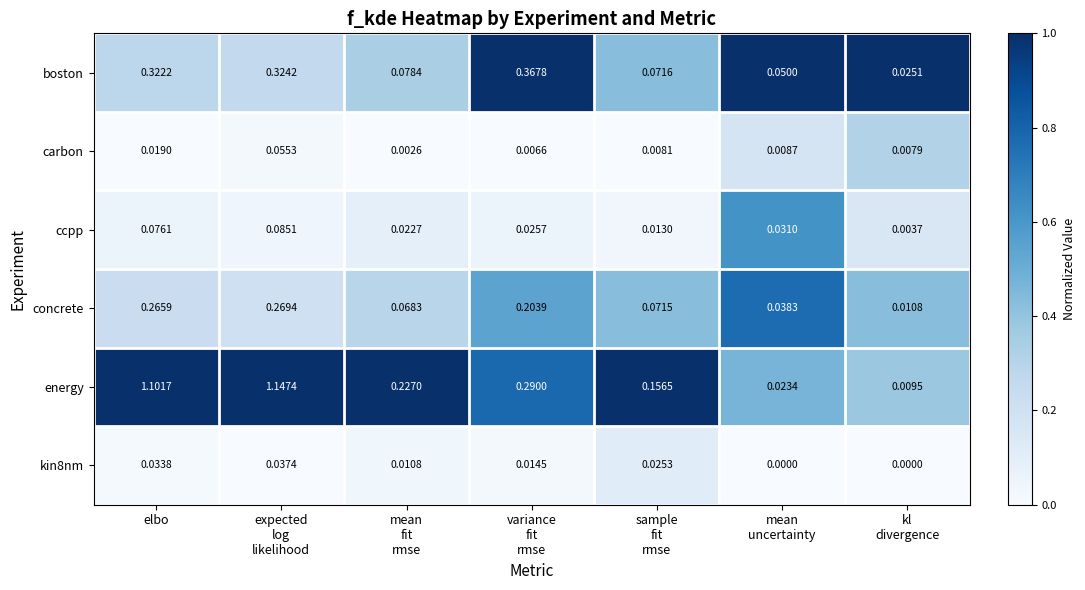

Between mean
fit
rmse and kl
divergence, which series saw the biggest shift?

energy